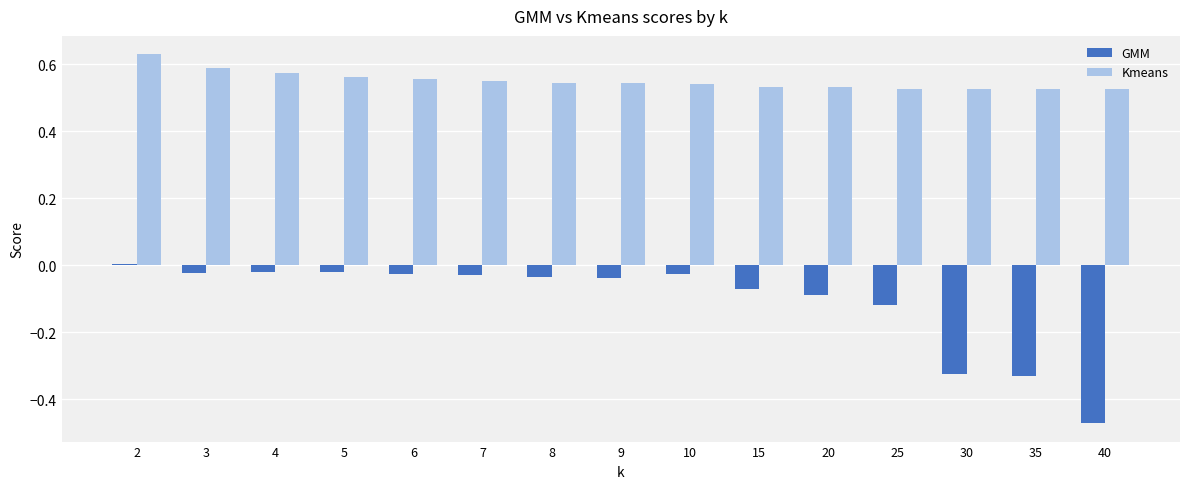

Between 15 and 35, which series saw the biggest shift?

GMM